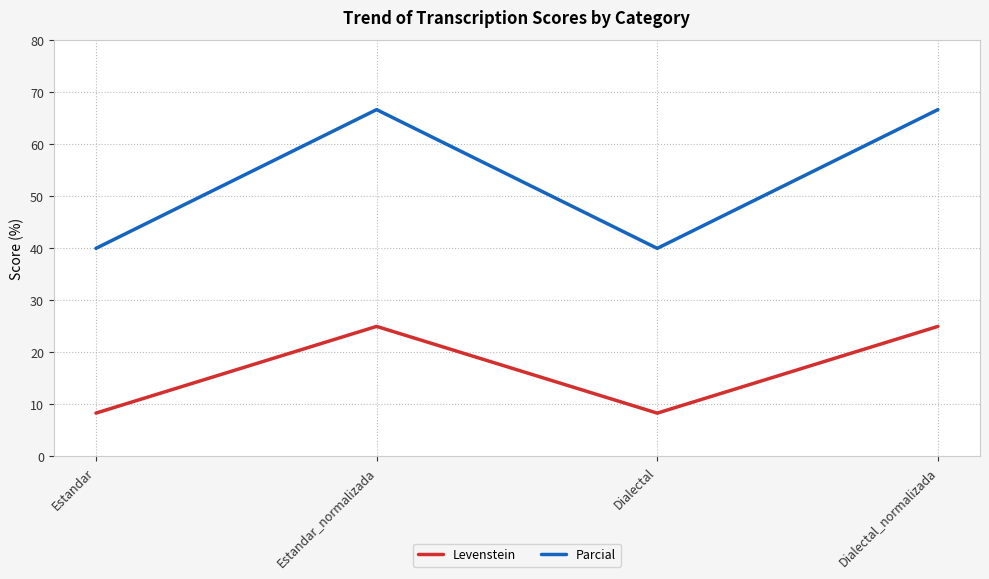

At which category does Levenstein reach its first local valley?

Dialectal